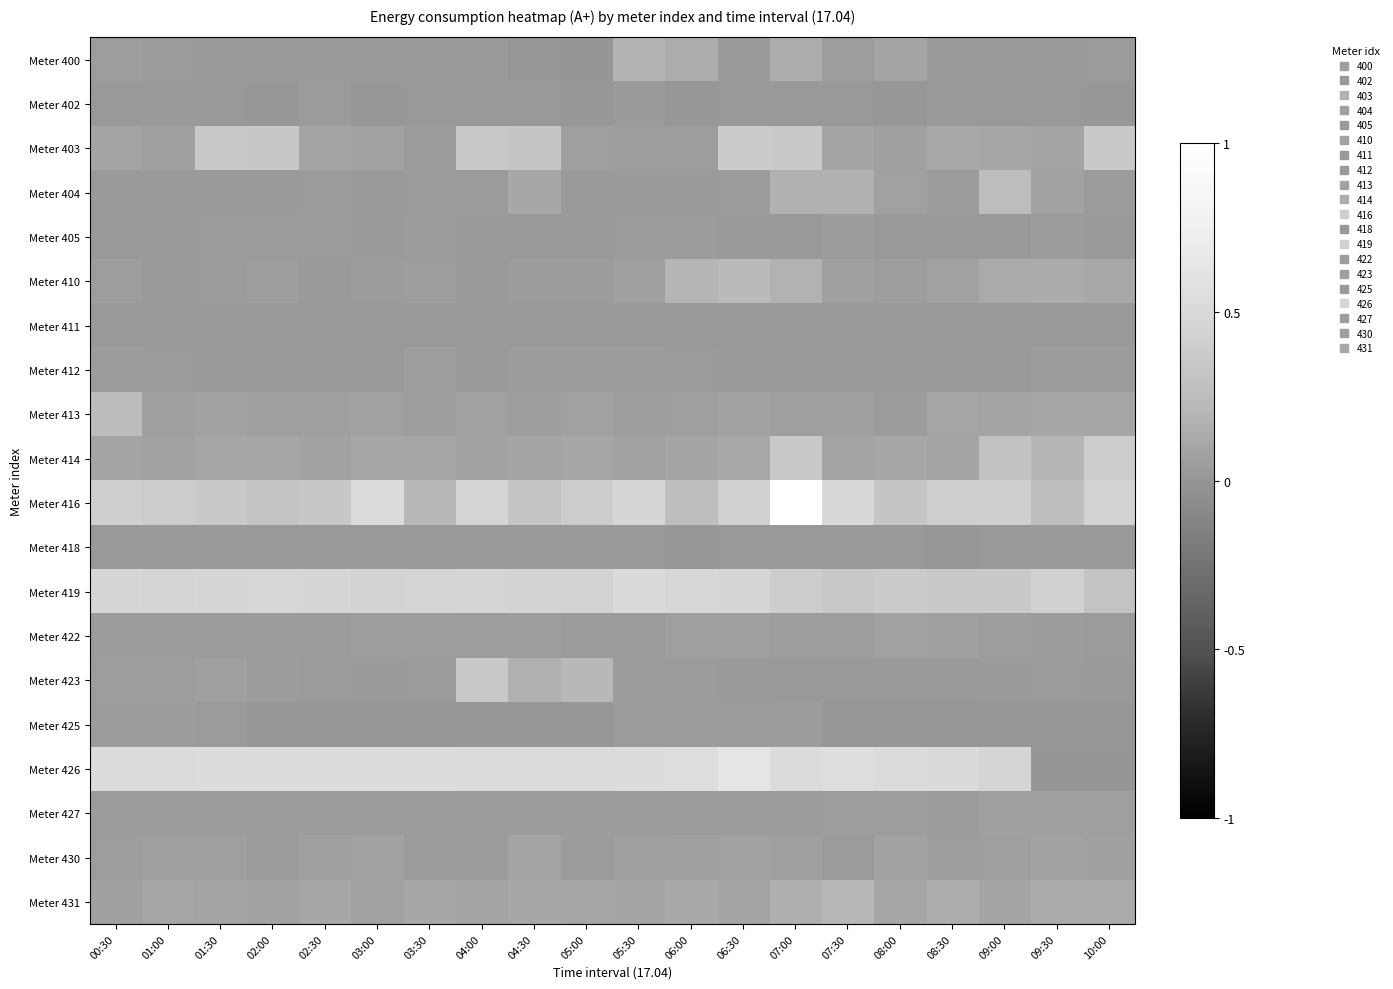

What is the total value across all series at 09:30?

1.8